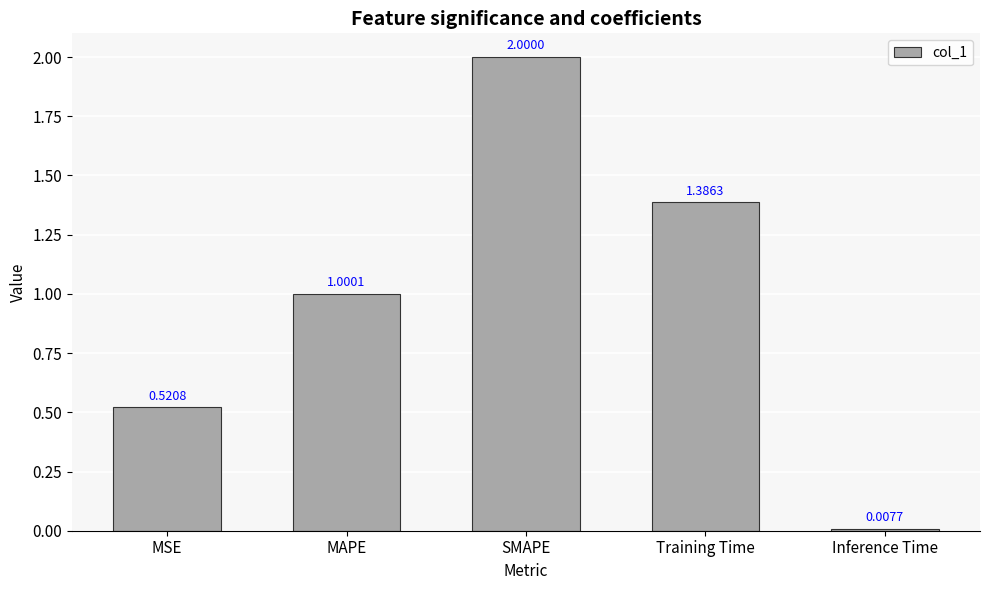

The chart shows a value of 2.7 at SMAPE. True or false?

False